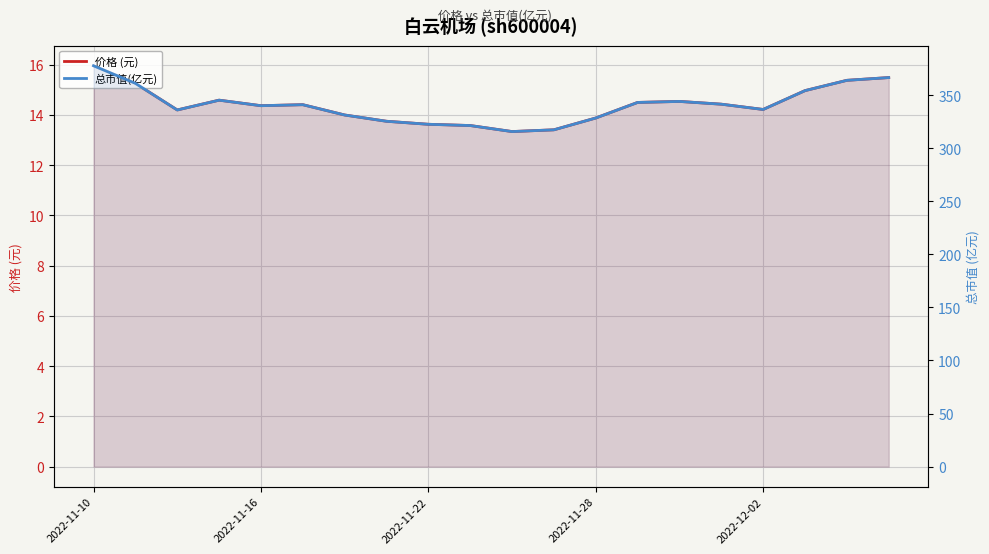

At how many categories does at least one series exceed 246?

20